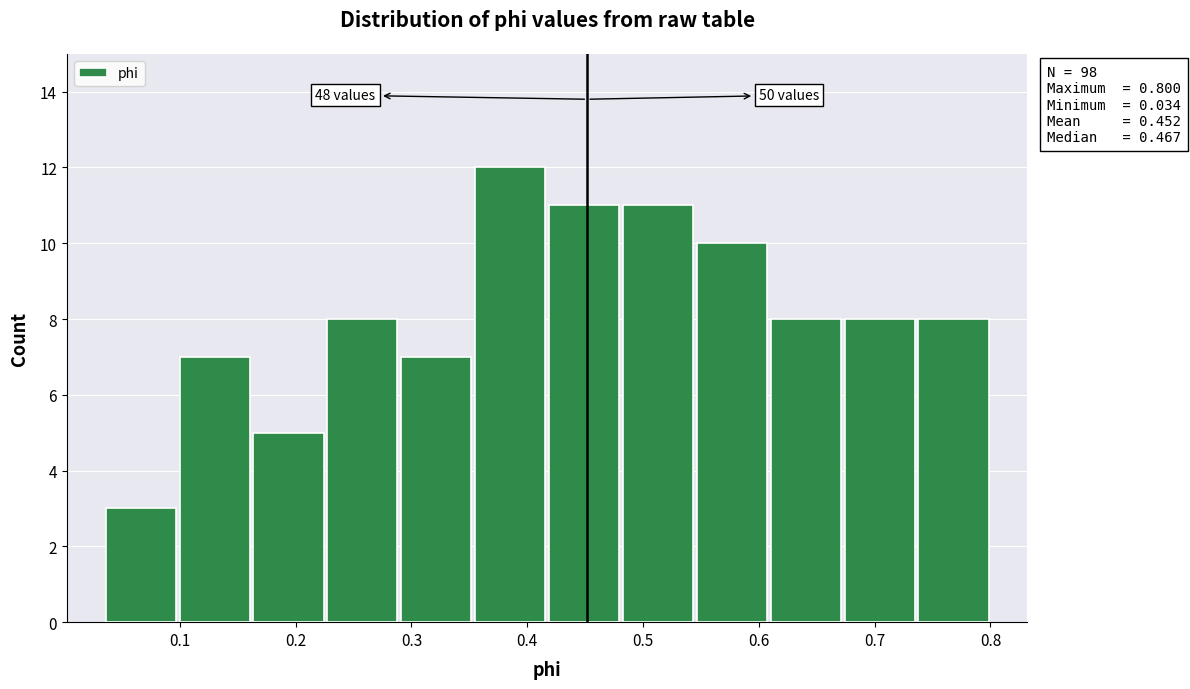

Which range on the x-axis has the tallest bar?

0.35 to 0.42